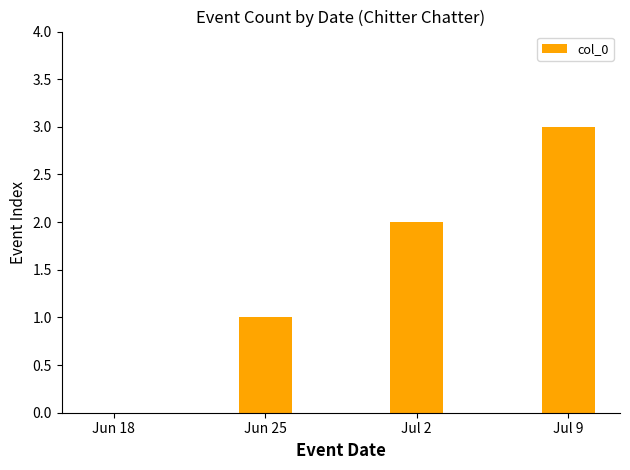

Reading left to right, what are all the values shown in this chart?

Jun 18=0	Jun 25=1	Jul 2=2	Jul 9=3